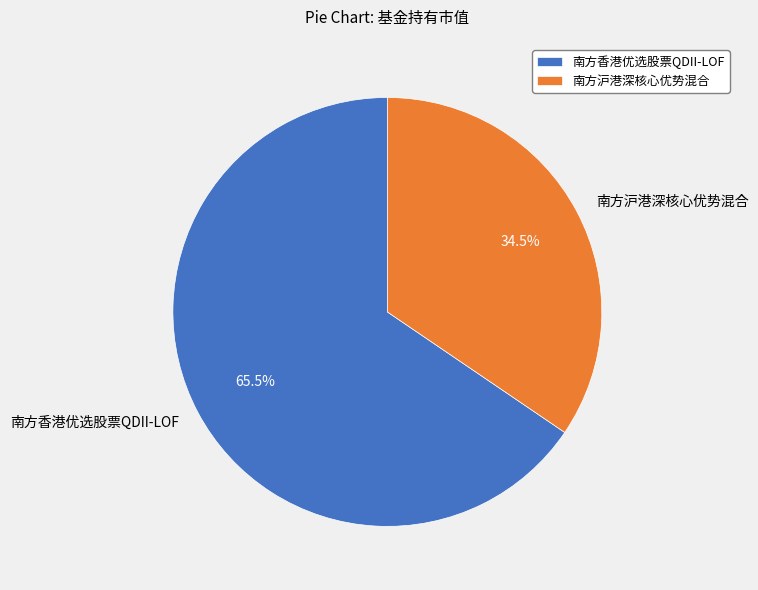

How many segments does this pie chart have?

2